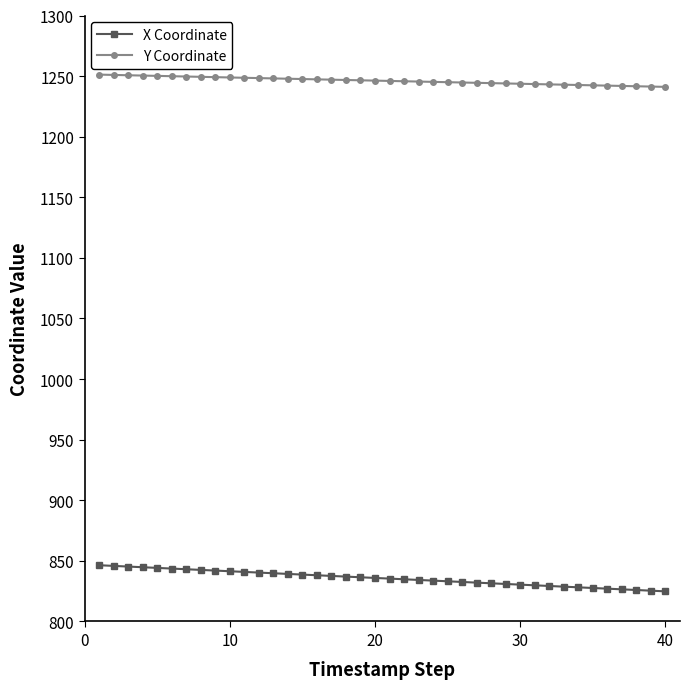

Rank the series by their average value, from highest to lowest.

Y Coordinate, X Coordinate